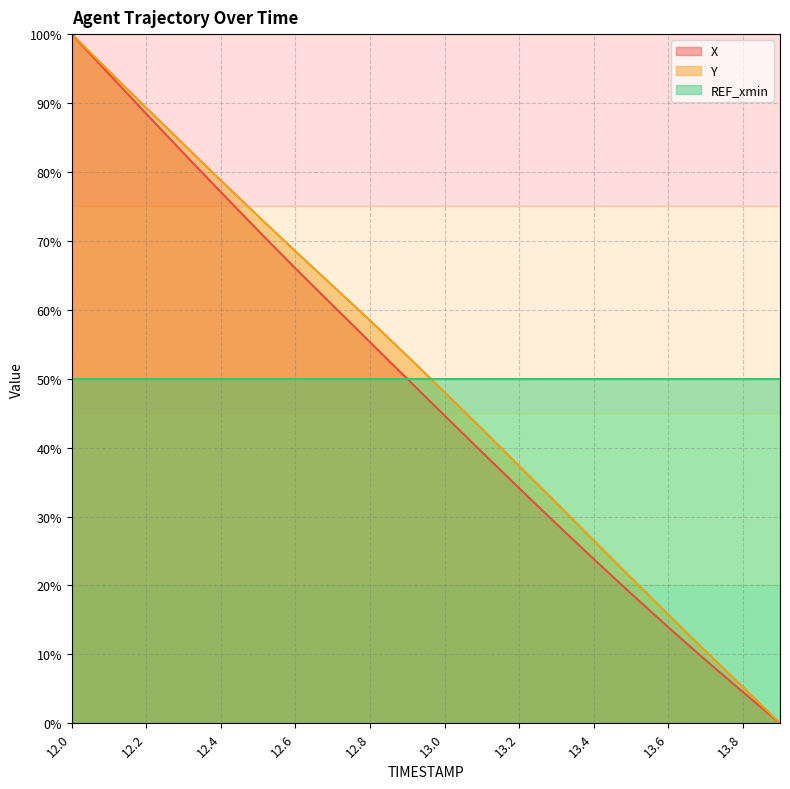

Reading right to left, extract all data points from this chart.

X: 13.9=0.0	13.8=4.6	13.7=9.2	13.6=13.9	13.5=18.8	13.4=23.8	13.3=28.9	13.2=34.1	13.1=39.4	13.0=44.7	12.9=50.0	12.8=55.3	12.7=60.6	12.6=66.0	12.5=71.5	12.4=77.1	12.3=82.7	12.2=88.4	12.1=94.2	12.0=100.0
Y: 13.9=0.0	13.8=5.3	13.7=10.5	13.6=15.8	13.5=21.2	13.4=26.6	13.3=32.0	13.2=37.4	13.1=42.7	13.0=48.1	12.9=53.3	12.8=58.5	12.7=63.5	12.6=68.5	12.5=73.6	12.4=78.8	12.3=84.0	12.2=89.3	12.1=94.6	12.0=100.0